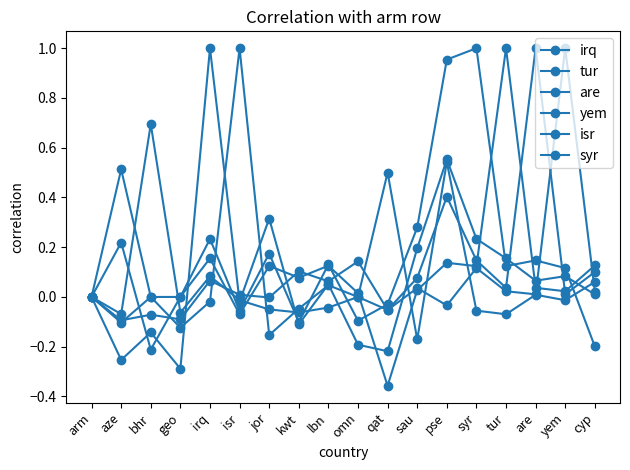

How many lines are shown in the chart?

6